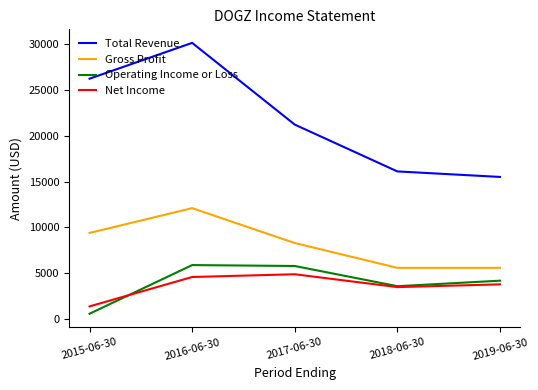

Is it true that Total Revenue equals 15500 at 2019-06-30?

True